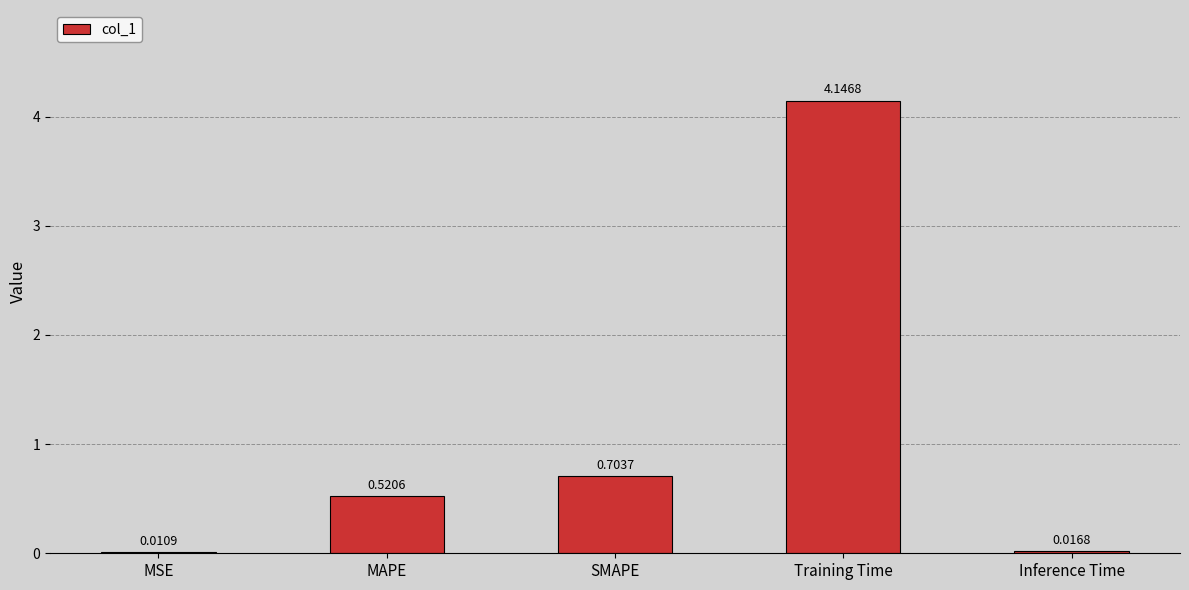

Between MSE and Inference Time, which is larger?

Inference Time